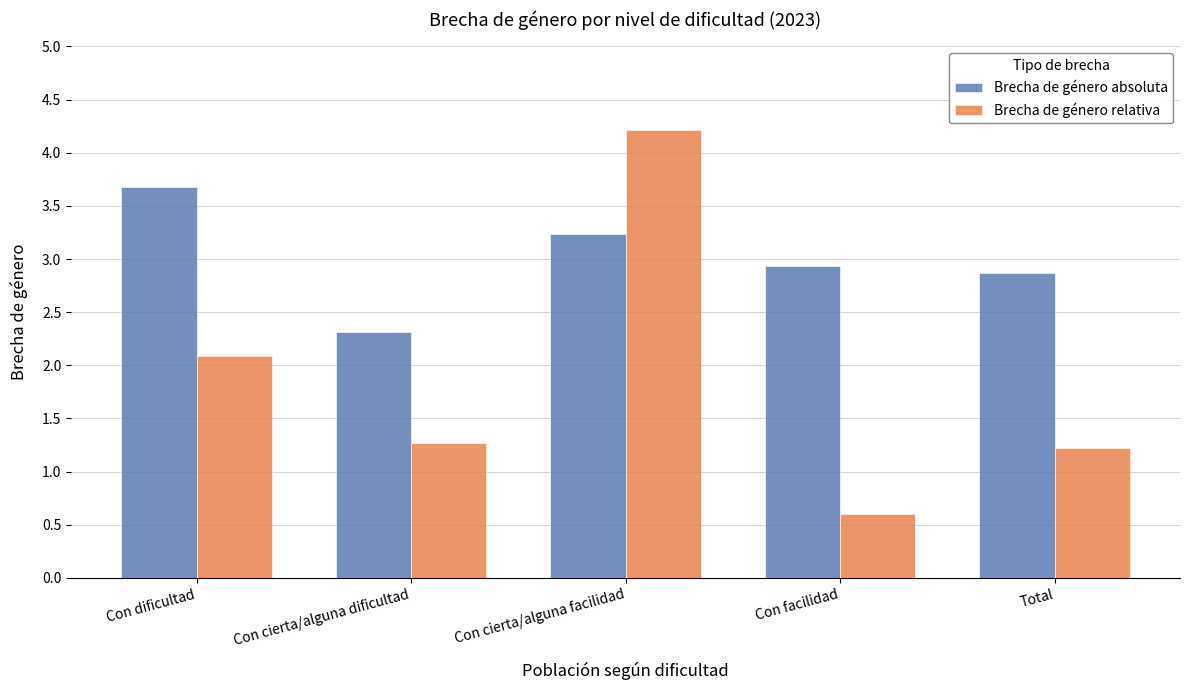

What position from the left is Con cierta/alguna facilidad?

3